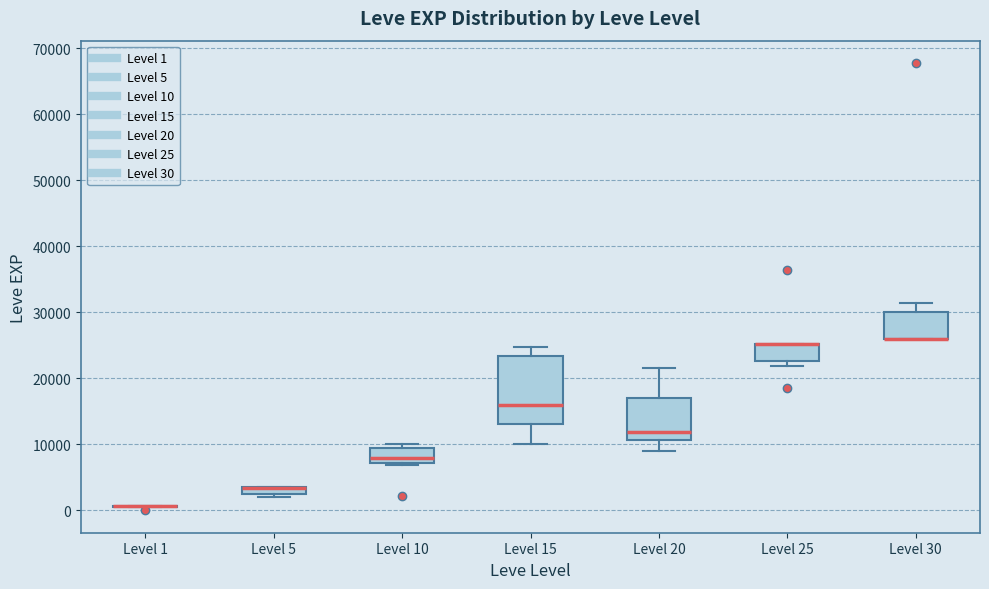

Which box is the tallest, from its lower edge to its upper edge?

Level 15